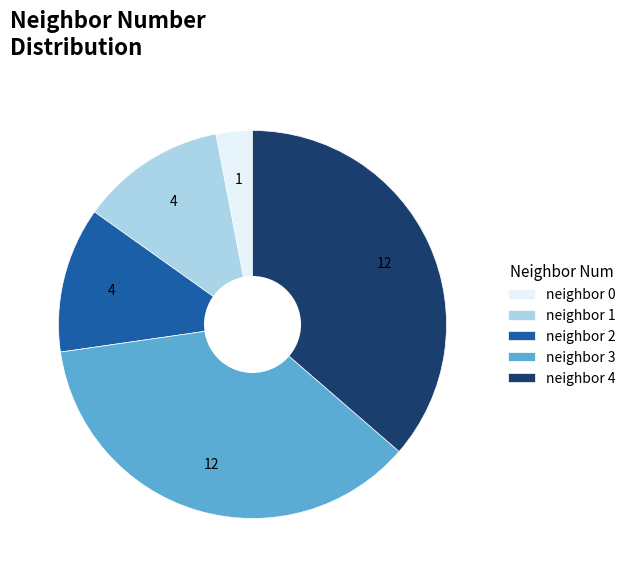

Is the sum of neighbor 4 and neighbor 0 greater than half?

No